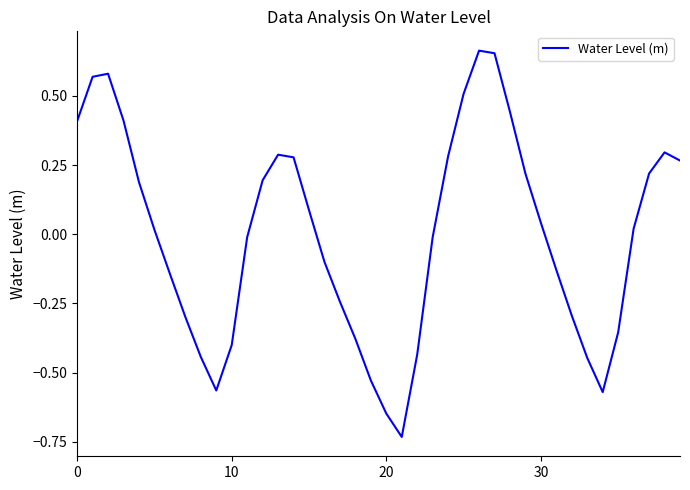

What is the difference between the maximum and minimum values?

1.4